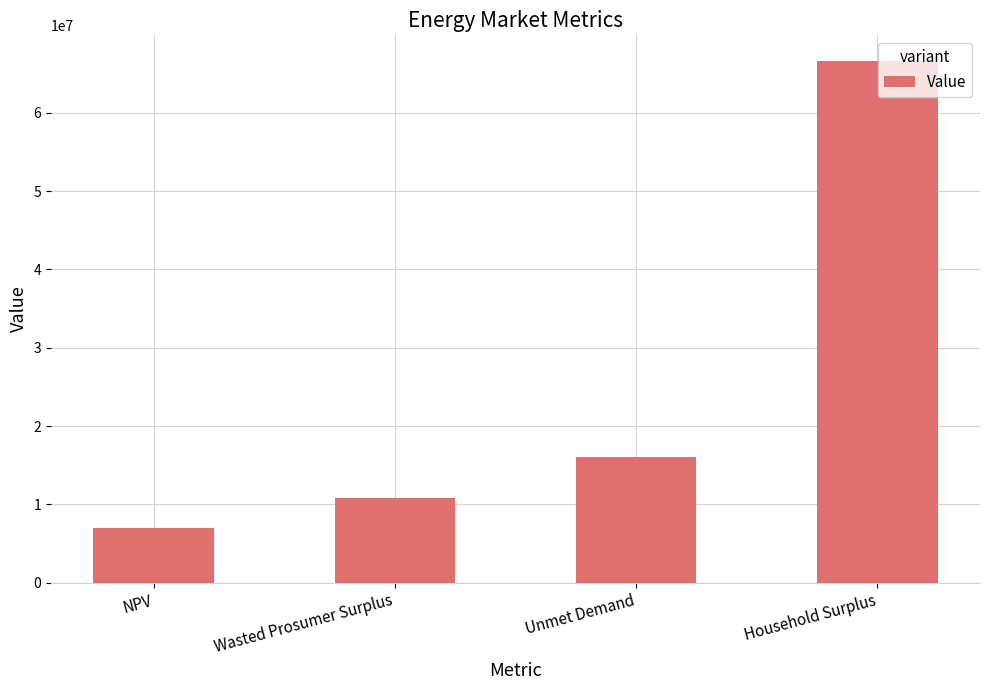

Rank the categories by value from highest to lowest.

Household Surplus, Unmet Demand, Wasted Prosumer Surplus, NPV